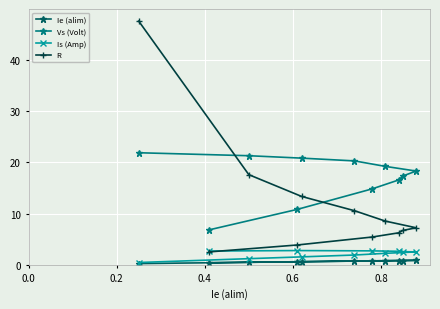

What is the greatest value displayed?

47.5